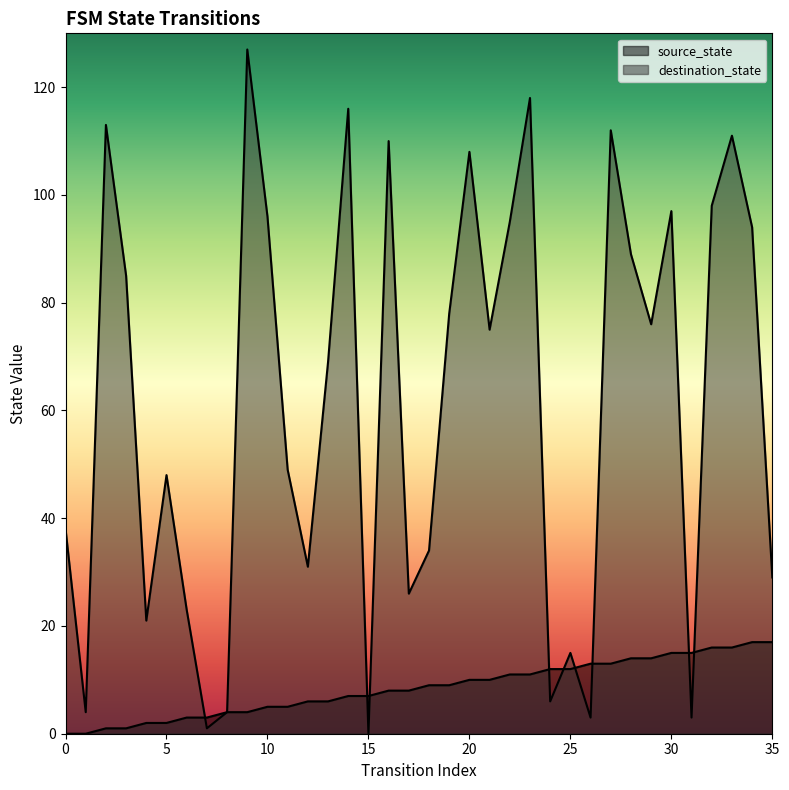

Where is destination_state nearest to the value 63?

13